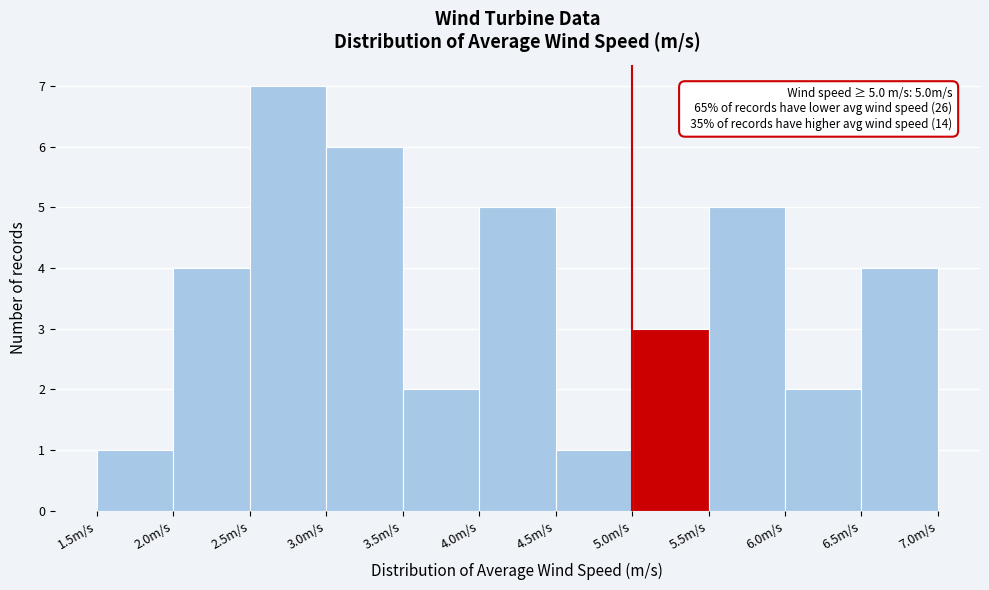

Over which range of the x-axis is the bar tallest?

2.5 to 3.0